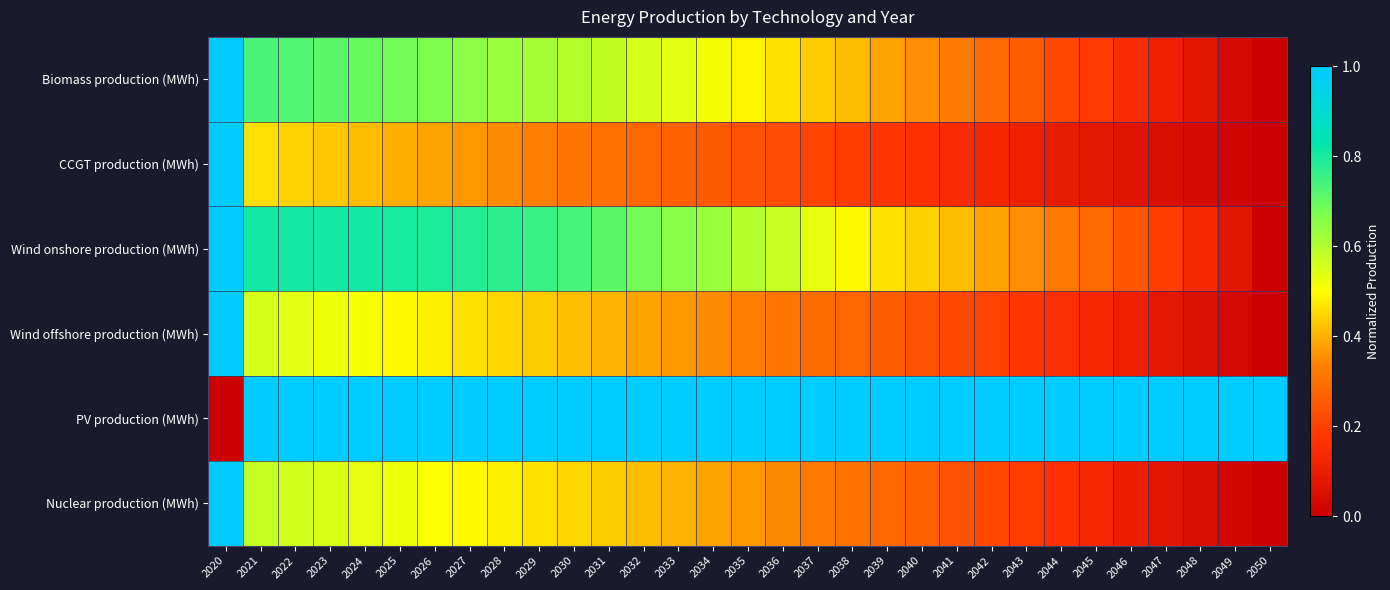

At 2026, list the series in order from largest to smallest.

PV production (MWh), Wind onshore production (MWh), Biomass production (MWh), Nuclear production (MWh), Wind offshore production (MWh), CCGT production (MWh)